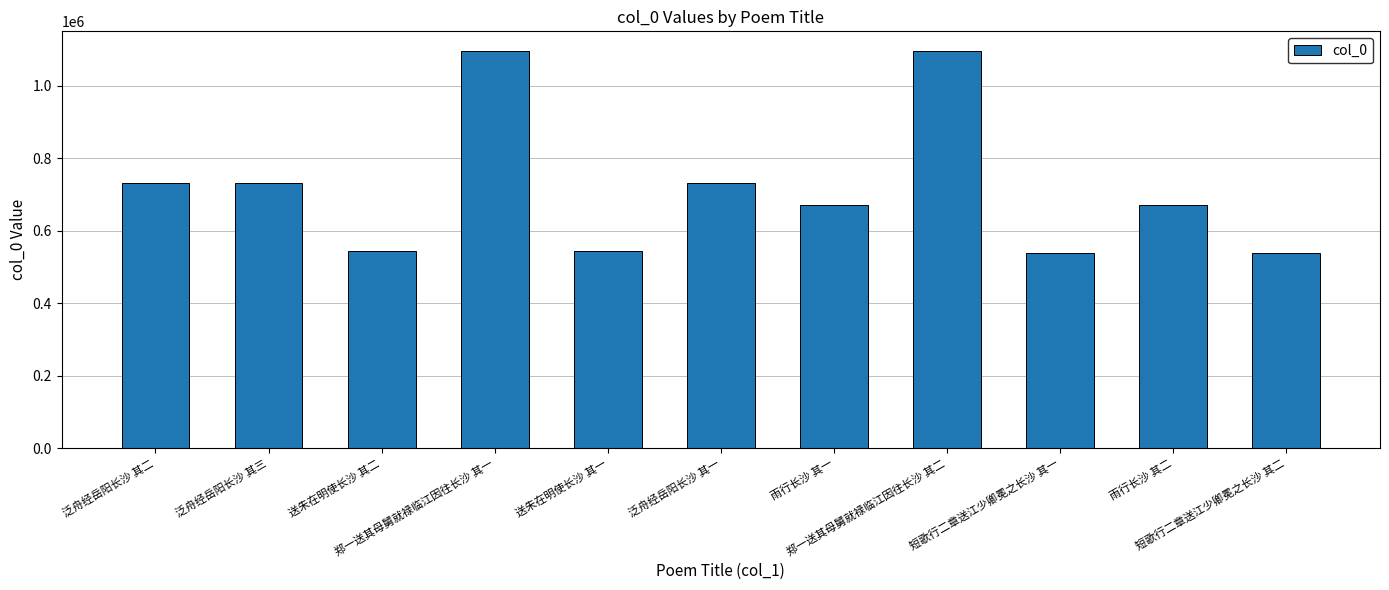

What is the sum of all values?

7894054